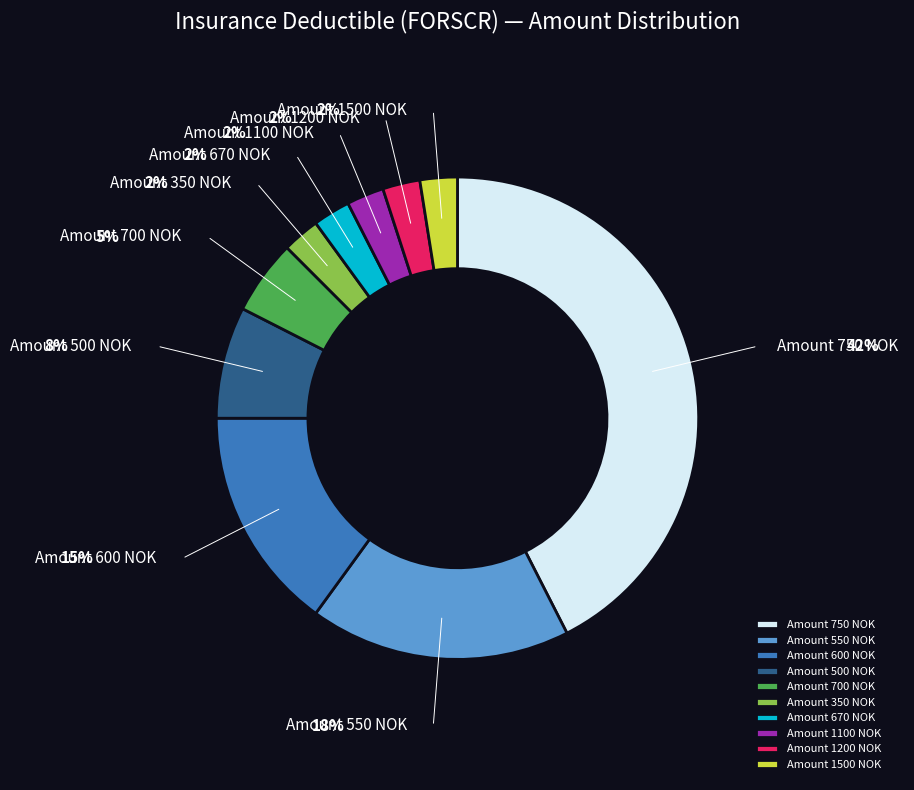

Does Amount 500 NOK represent more than half of the total?

No